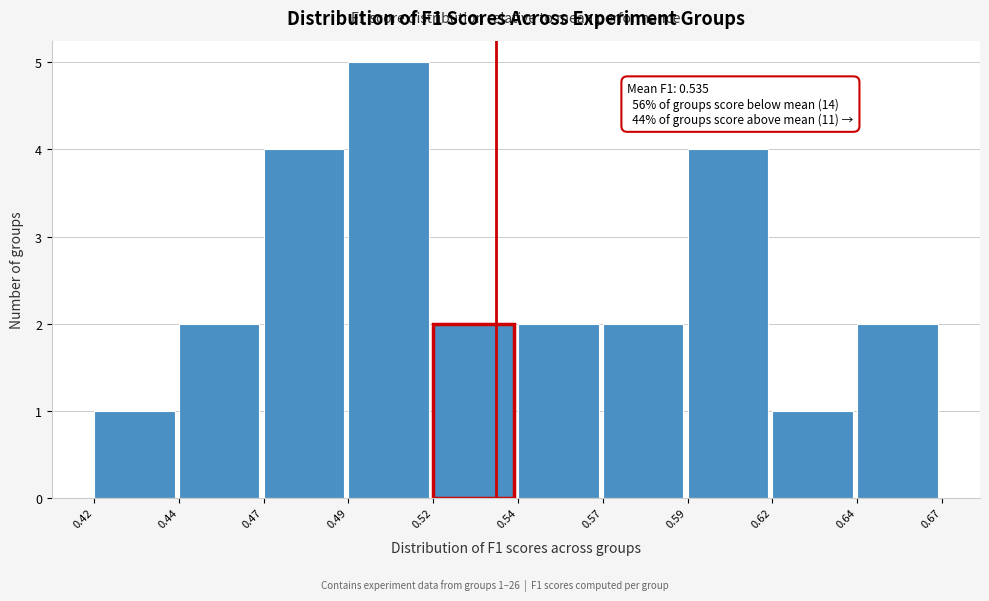

Reading left to right, list all the values displayed in this chart.

1	2	4	5	2	2	2	4	1	2